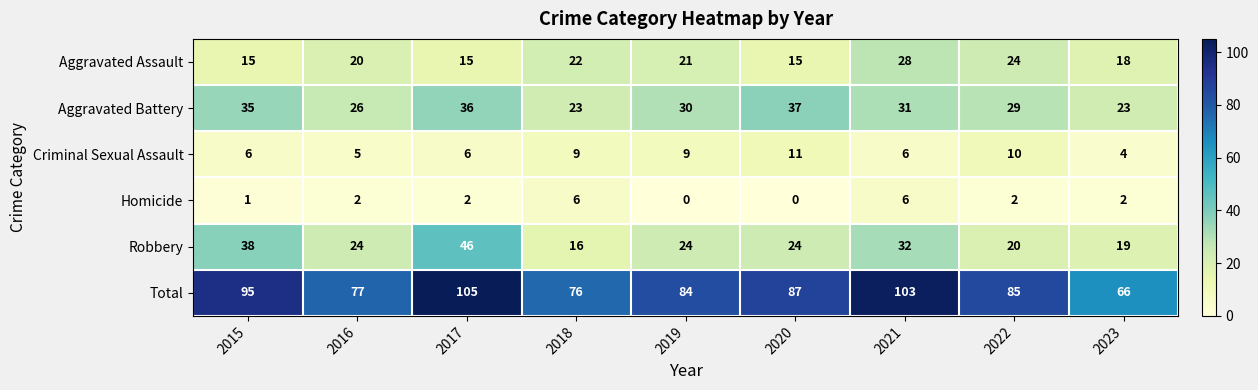

At which category is the sum across all series the highest?

2017